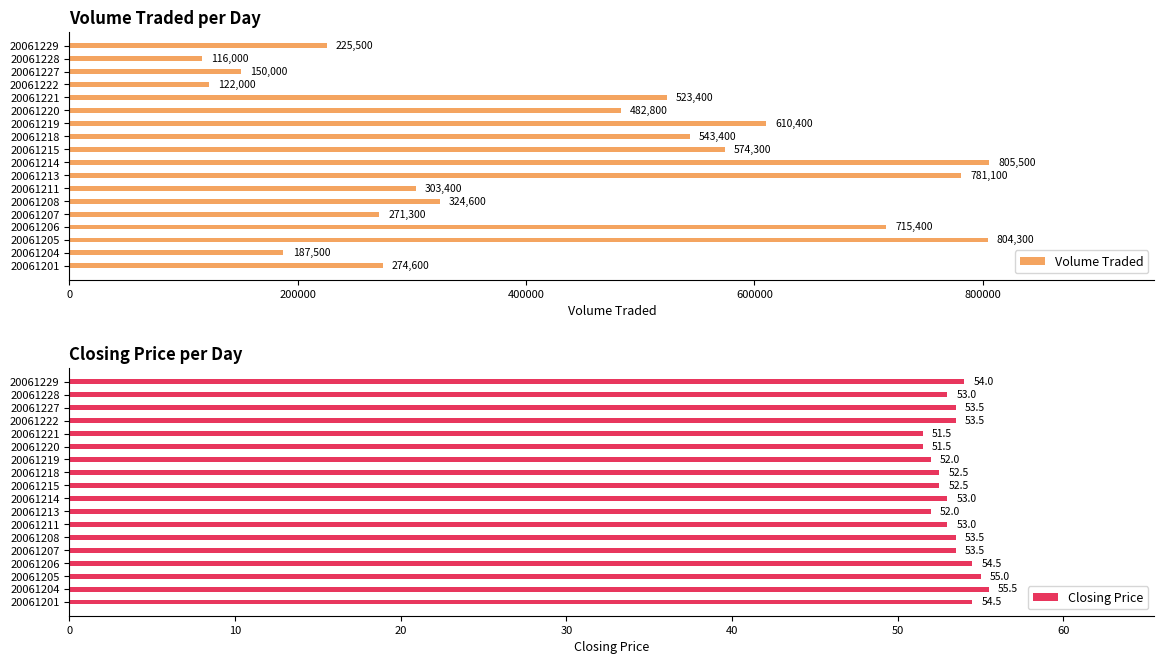

What is the maximum value shown in the chart?

805500.0